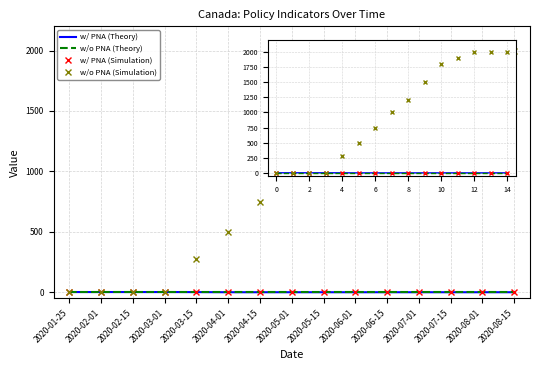

Is it true that w/o PNA (Theory) equals 0.0 at 2020-03-01?

True